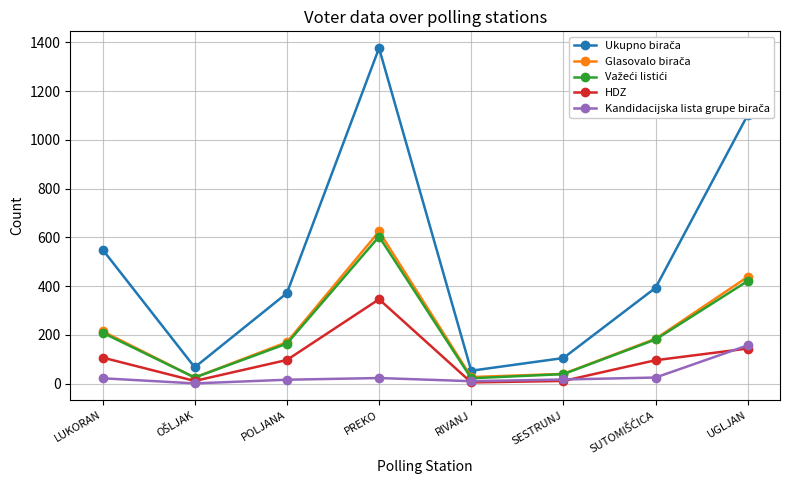

What is the maximum value shown in the chart?

1376